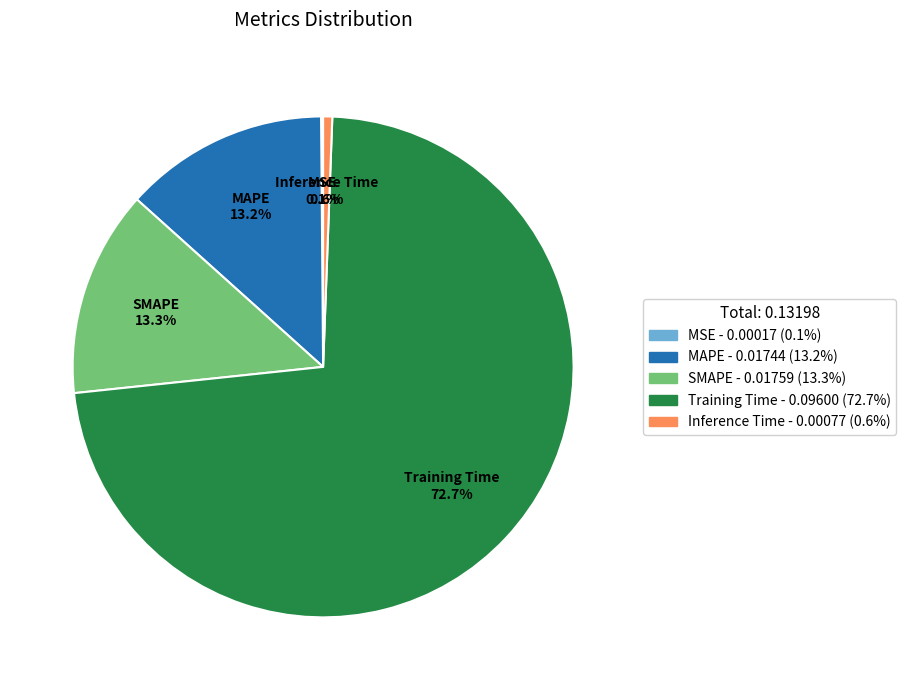

To the nearest percent, what is the combined percentage of SMAPE and Training Time?

86%